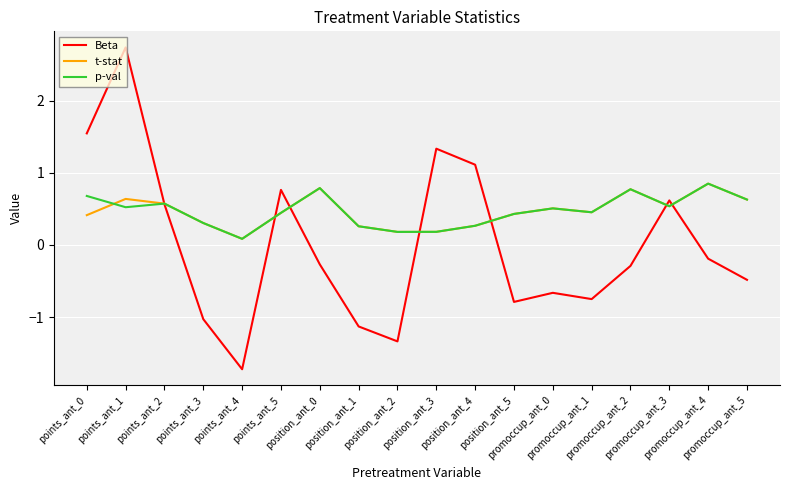

Read the t-stat value at points_ant_3.

0.3